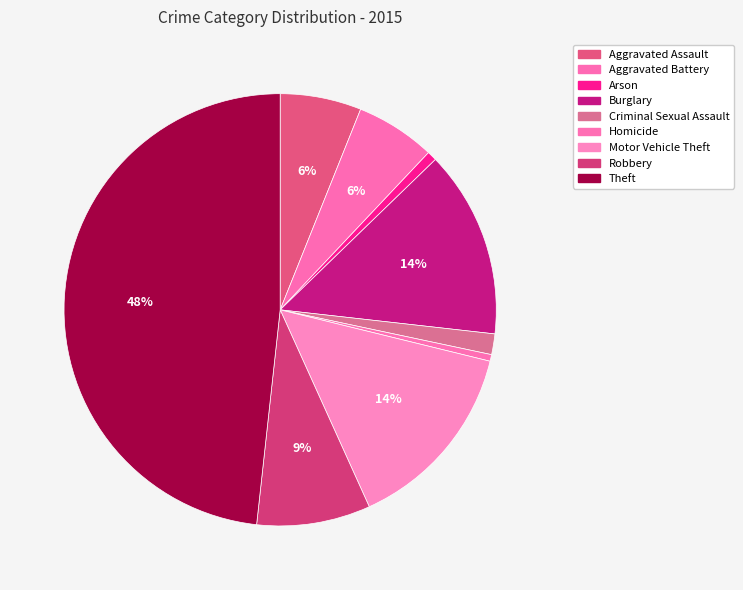

Is there a majority slice in this chart?

No